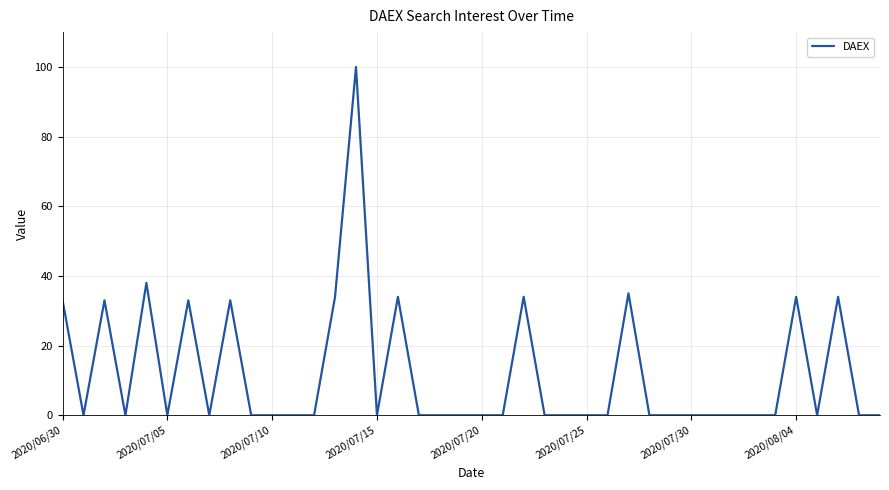

What is the difference between the maximum and minimum values?

100